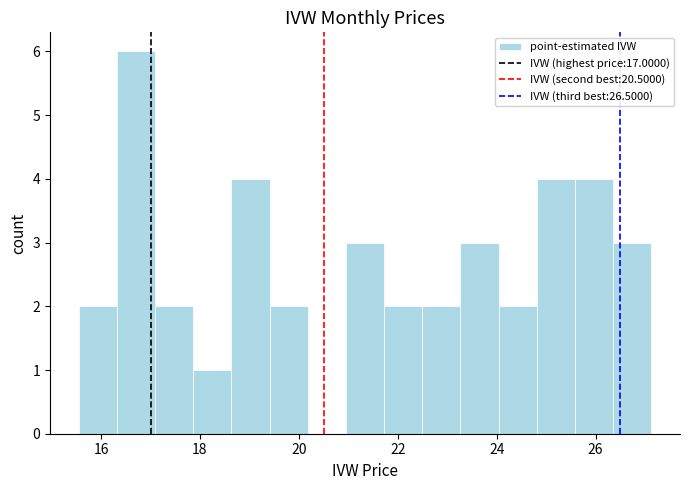

Read against the x-axis, roughly where is the centre of the tallest bar?

16.8